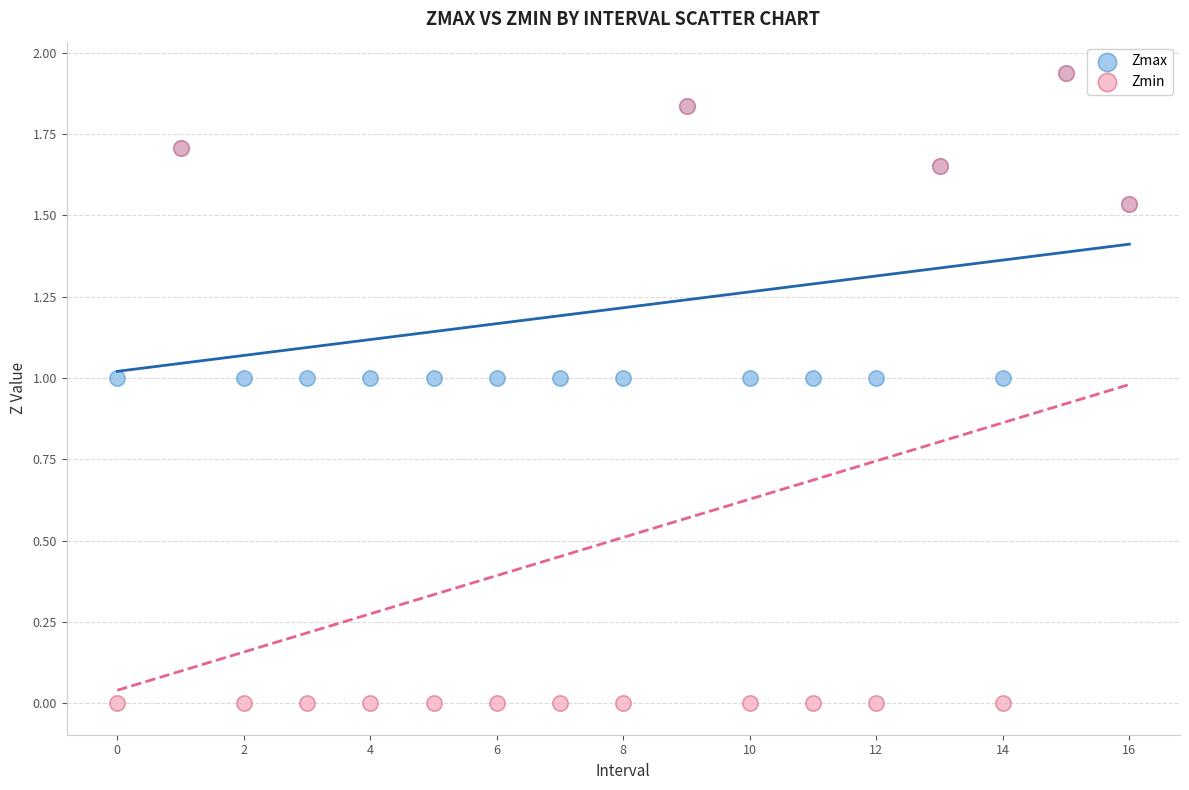

Which series has the largest Y range (max minus min)?

Zmin